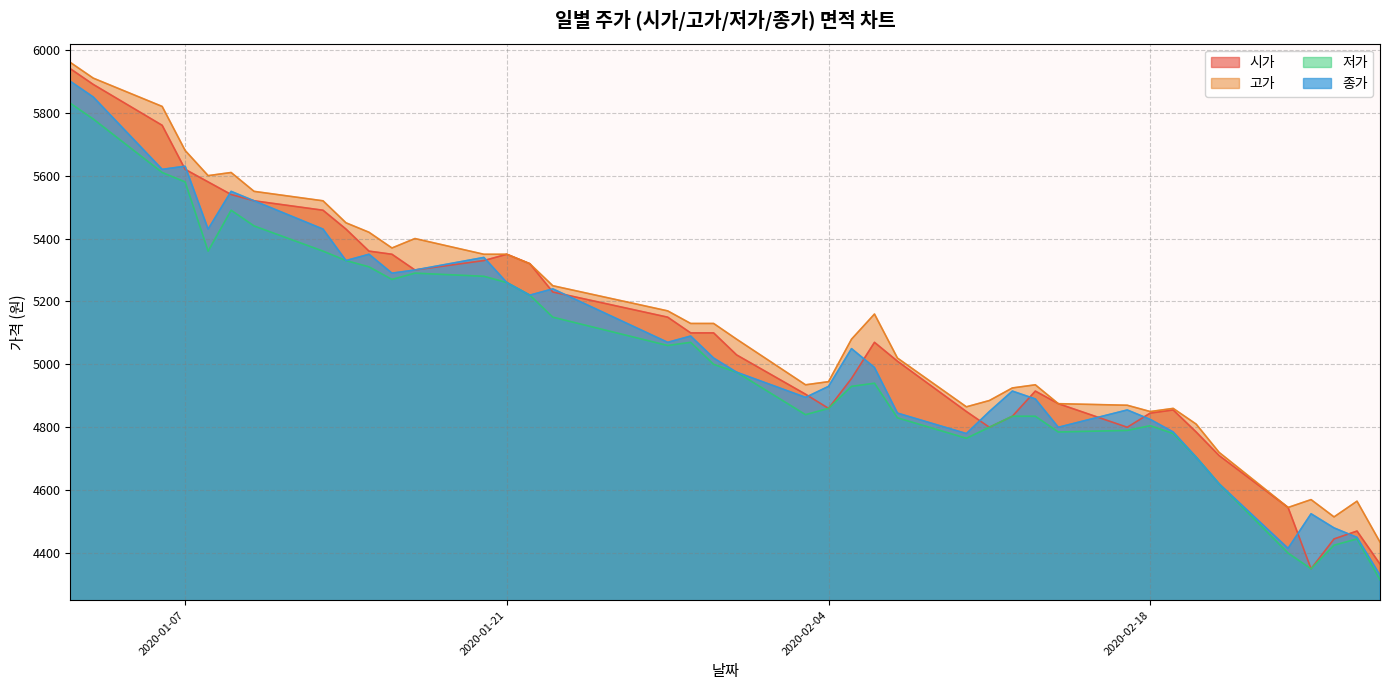

At 2020-02-25, list the series in order from largest to smallest.

고가, 종가, 시가, 저가